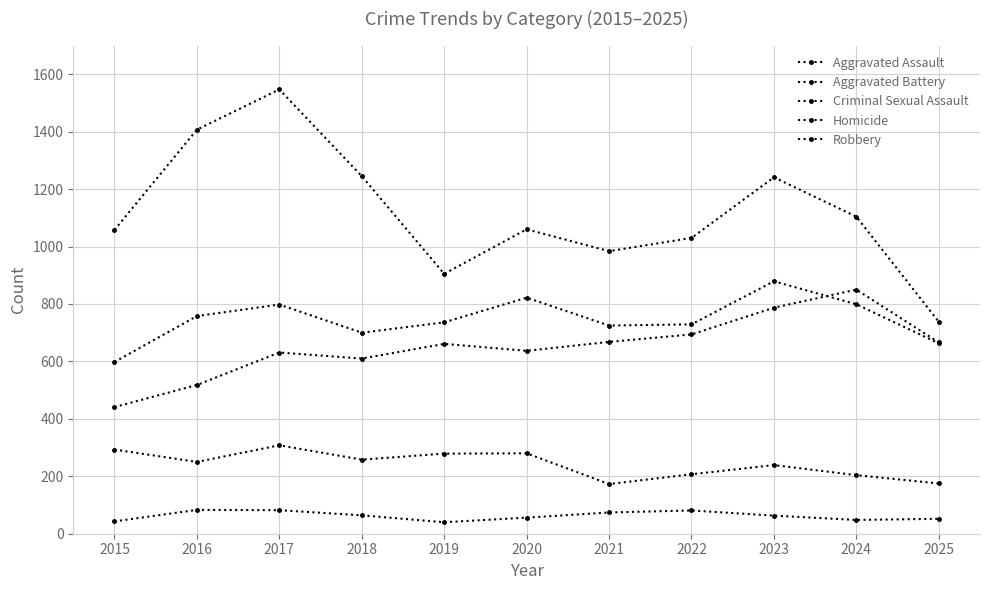

How many lines are shown in the chart?

5